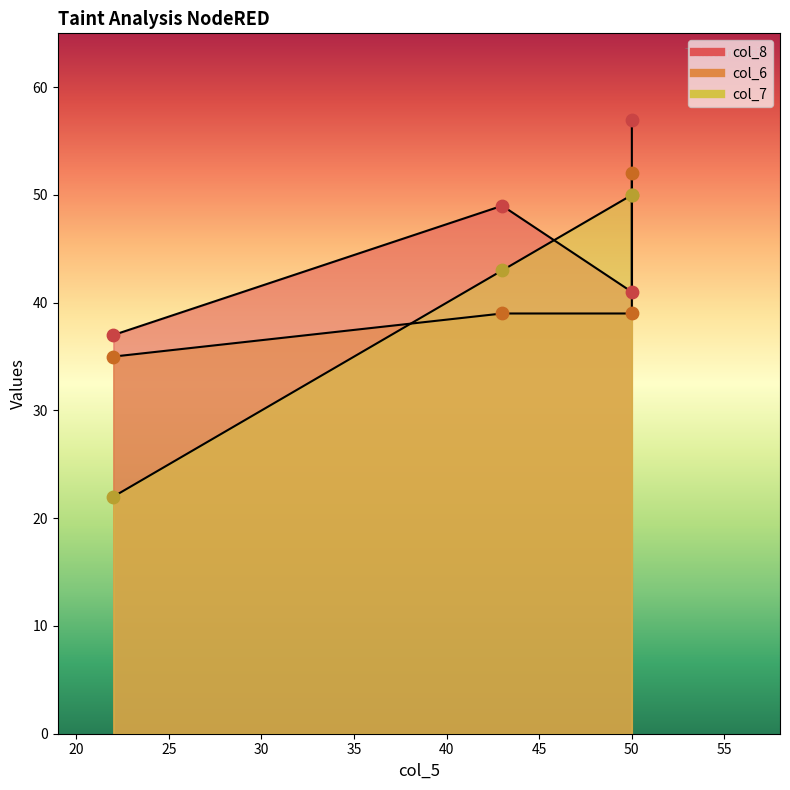

Which series has the largest total across all categories?

col_8